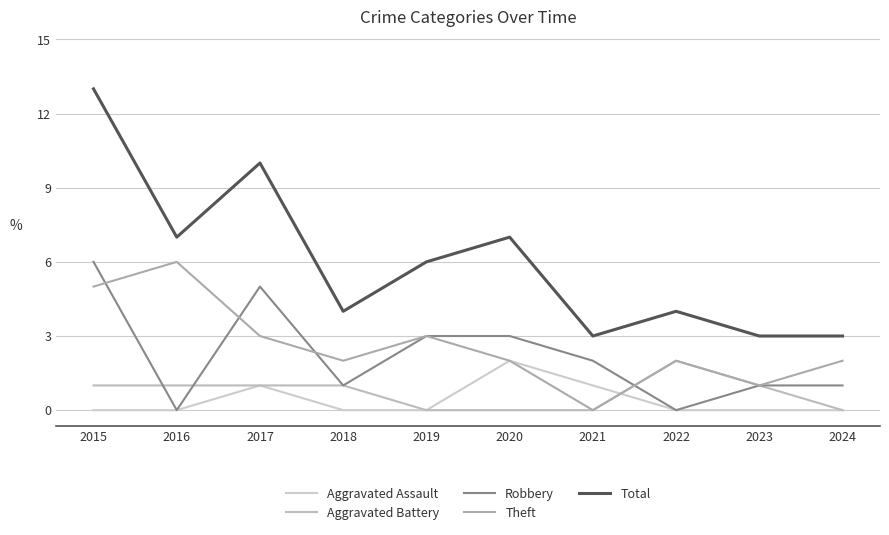

Is it true that Robbery equals 3 at 2020?

True